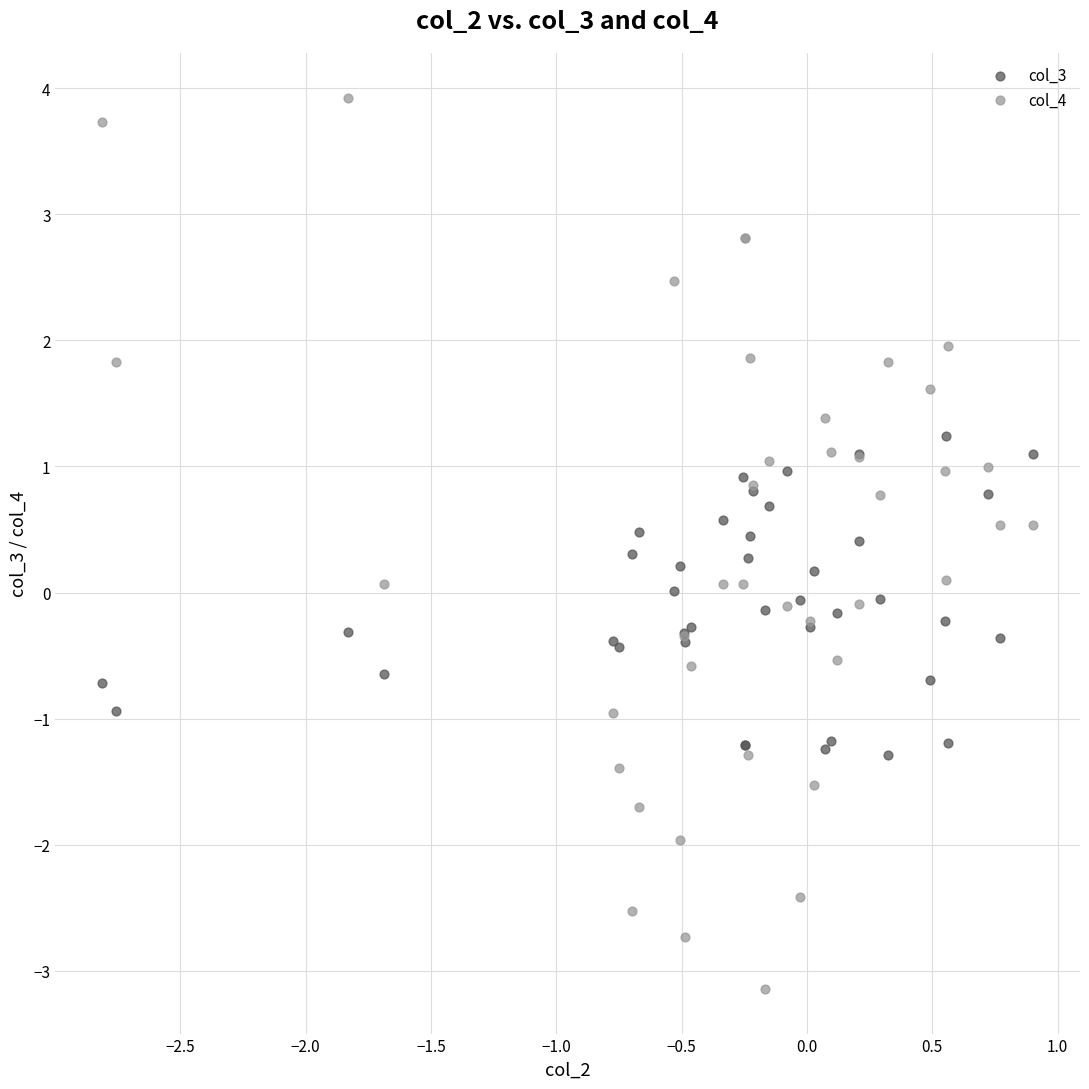

Which series contains the lowest Y value?

col_4